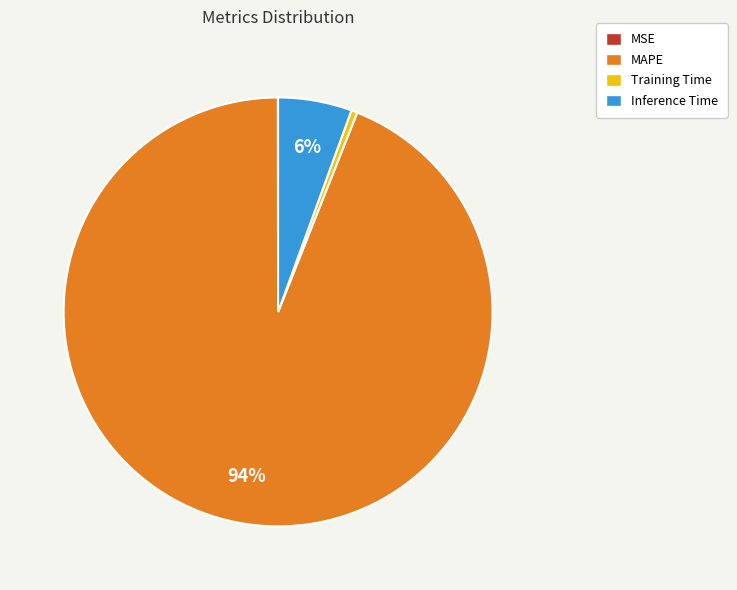

To the nearest percent, what is the average slice percentage?

25%